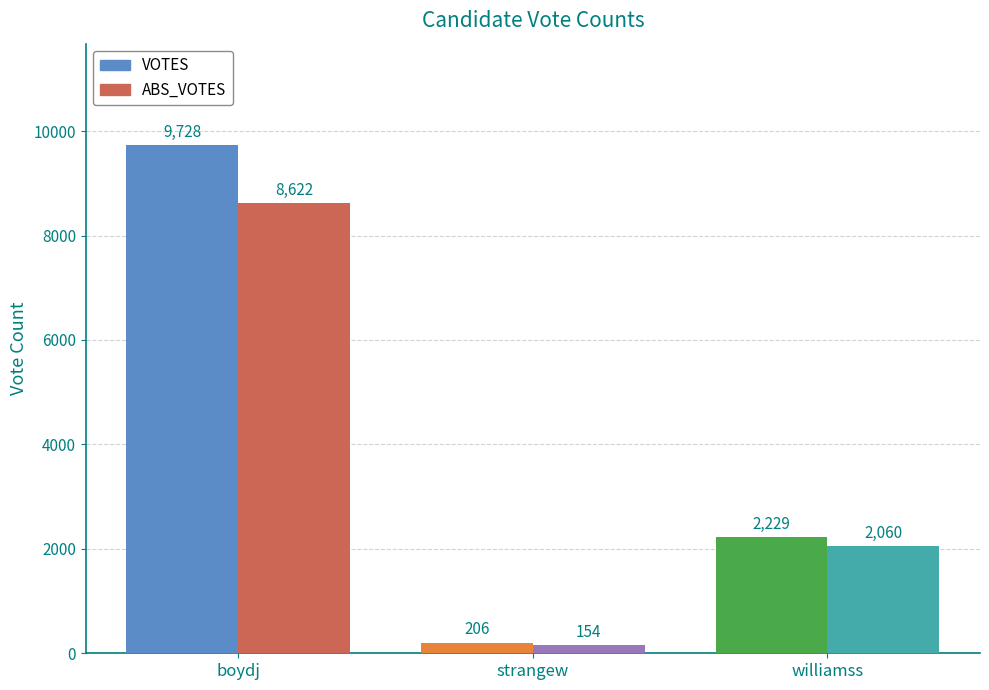

What is the total value across all series at strangew?

360